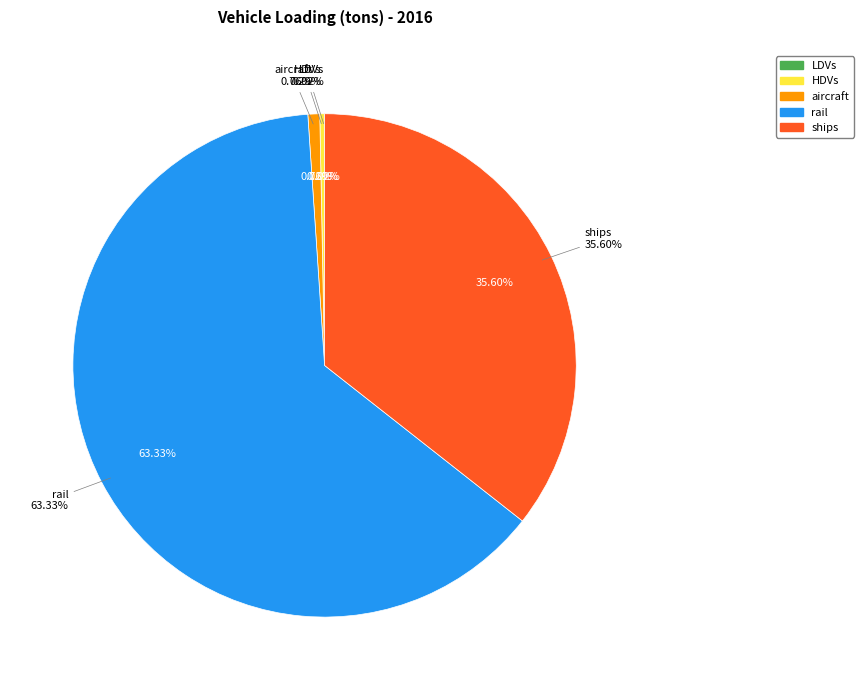

Which category has the biggest portion of the pie?

rail